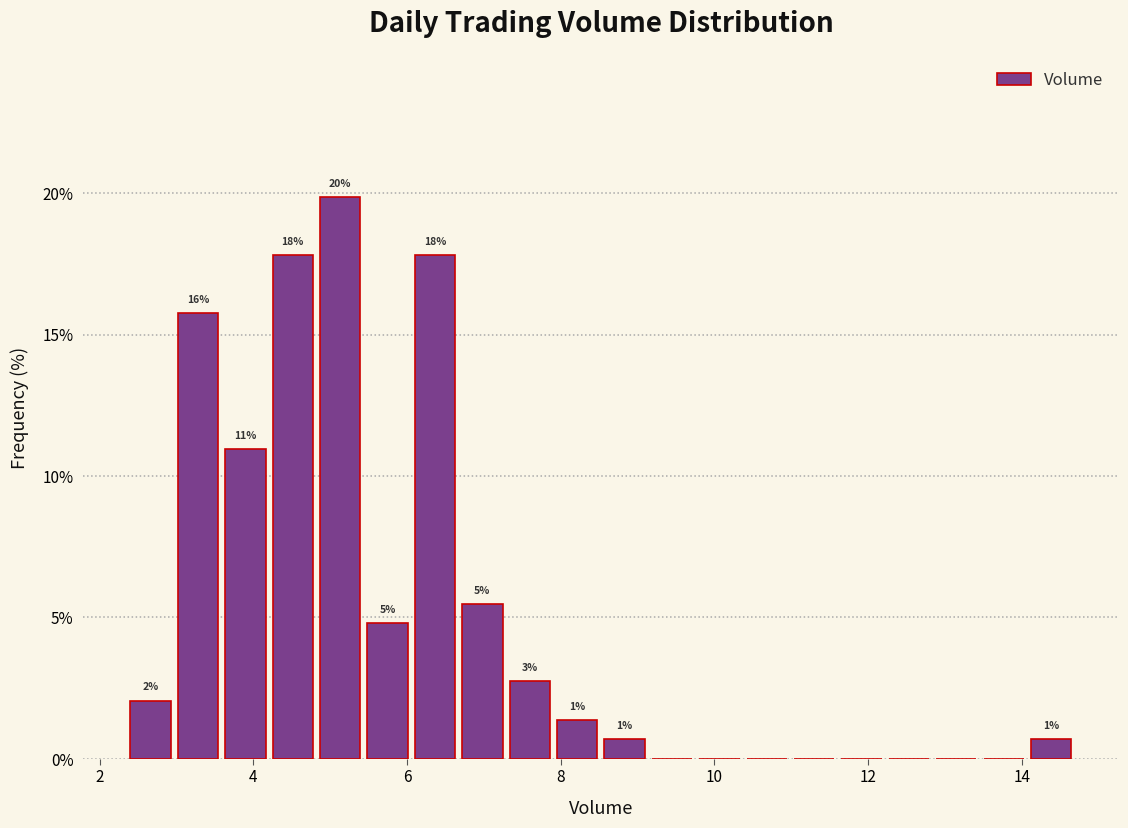

Read against the x-axis, roughly where is the centre of the tallest bar?

5.2